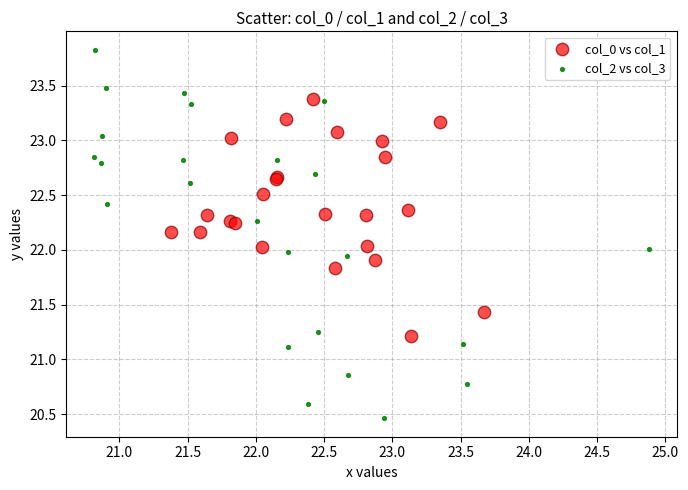

Which series contains the lowest Y value?

col_2 vs col_3